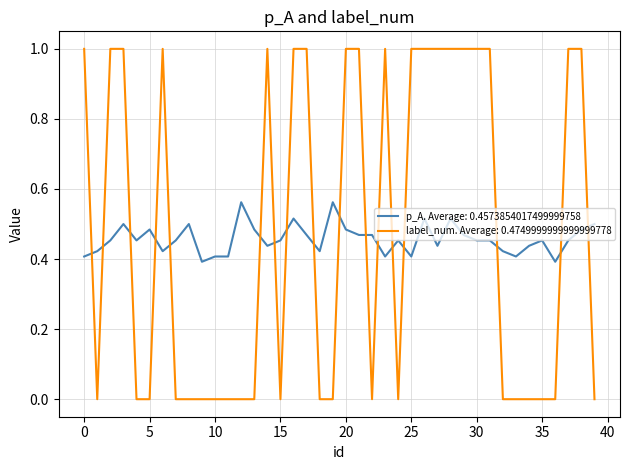

Which series has the largest range (max minus min)?

label_num. Average: 0.4749999999999999778